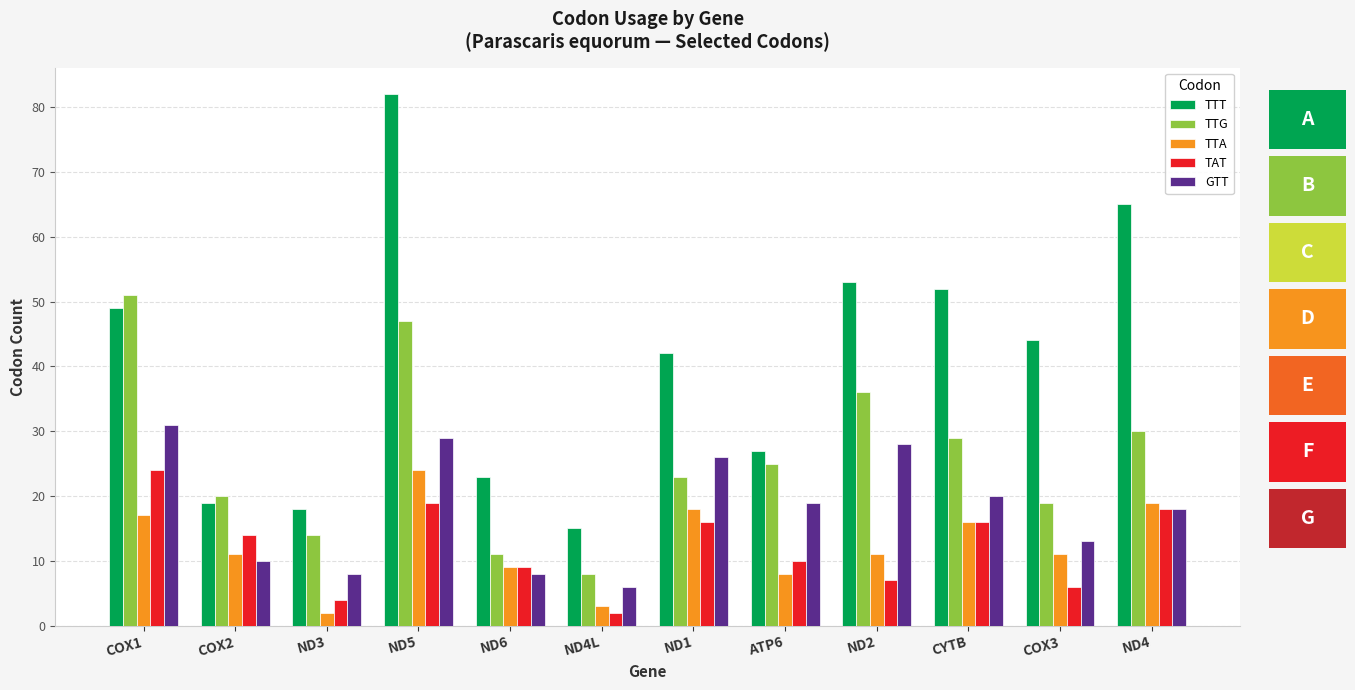

What is the label of the 1st bar from the left?

COX1